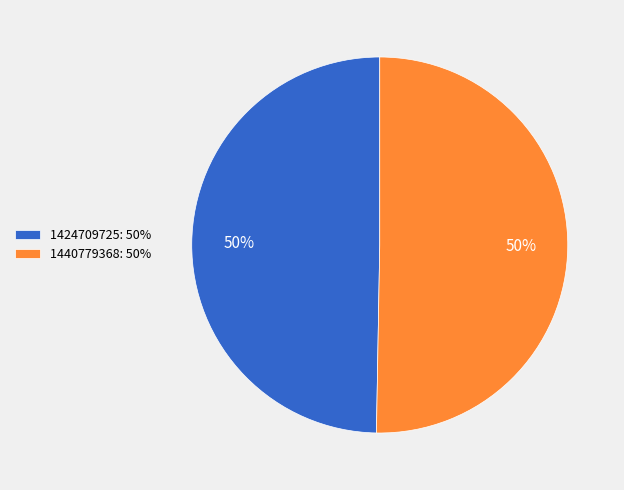

True or false: 1424709725 accounts for 43% of the total.

False